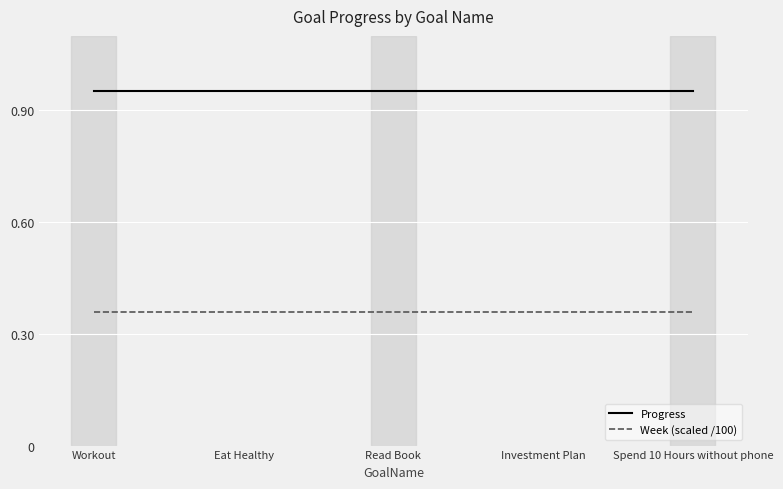

How many lines are shown in the chart?

2